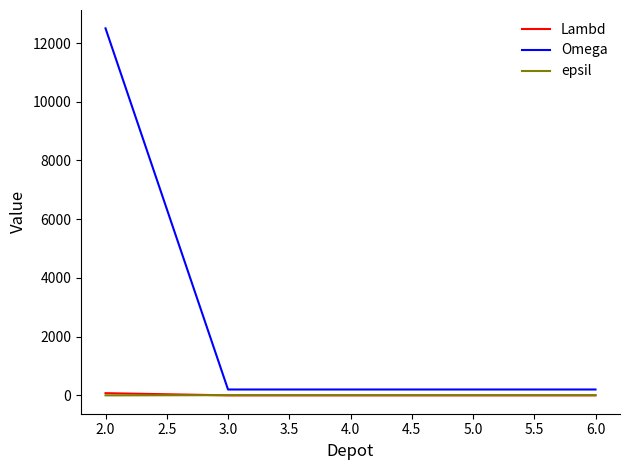

Which series has the largest range (max minus min)?

Omega